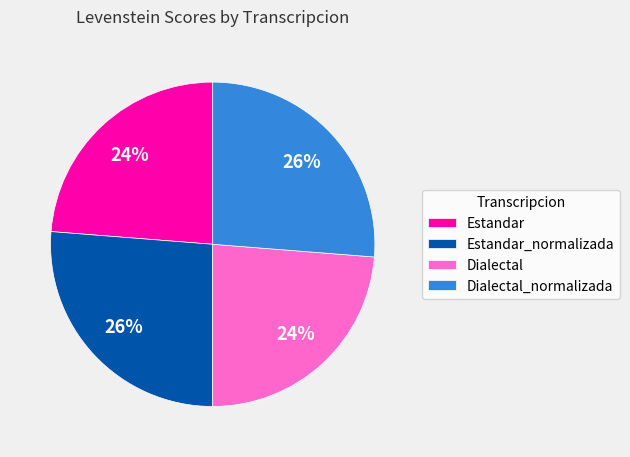

Between Dialectal and Estandar_normalizada, which is larger?

Estandar_normalizada